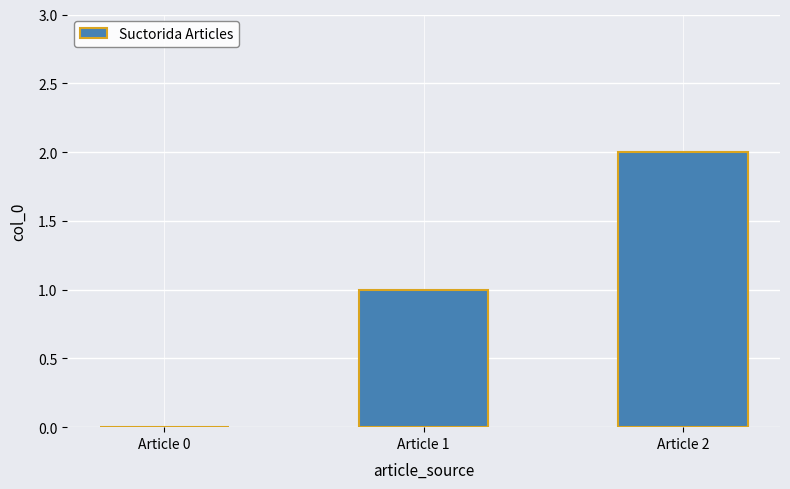

Count the values in the range 0 to 2.

3